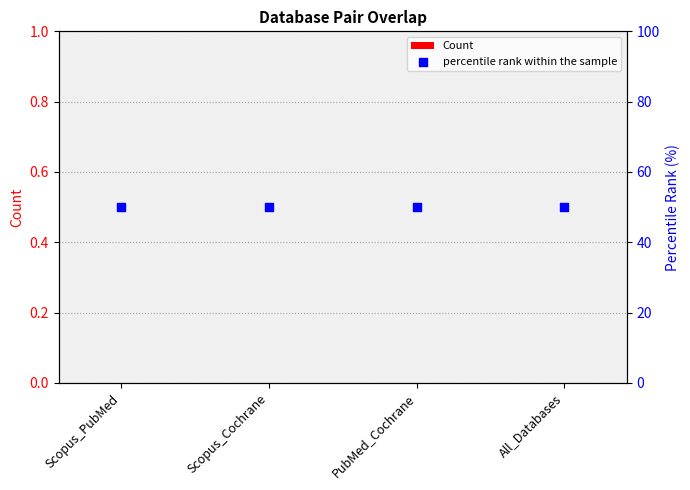

At how many categories does at least one series exceed 36?

4